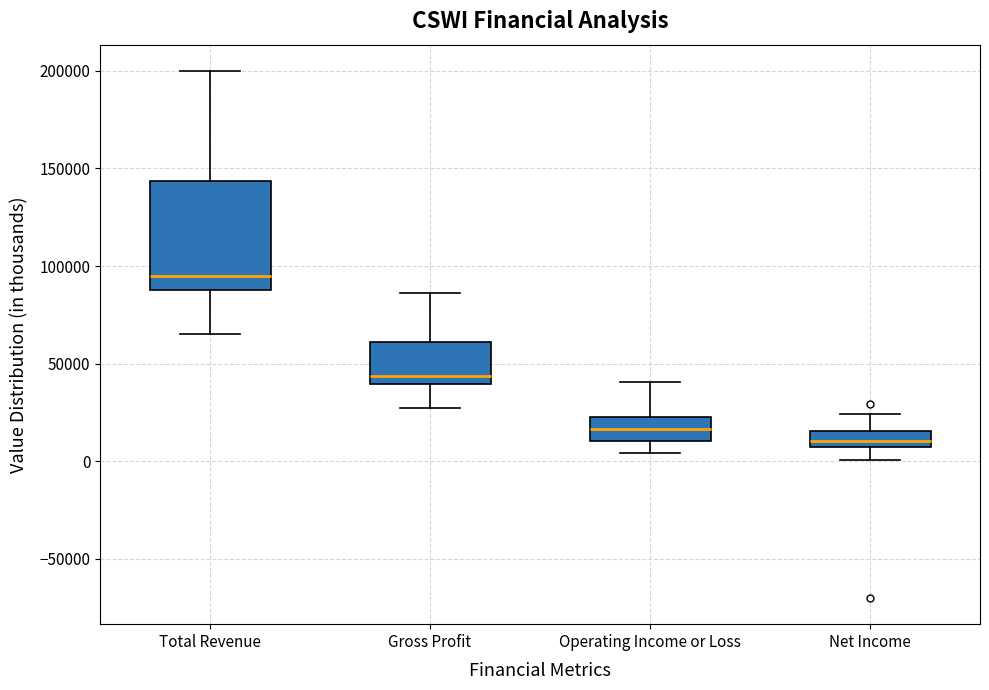

Where is the upper edge of the box for Gross Profit on the y-axis? The values are not printed on the chart, so give them approximately, as read against the axis.

60000